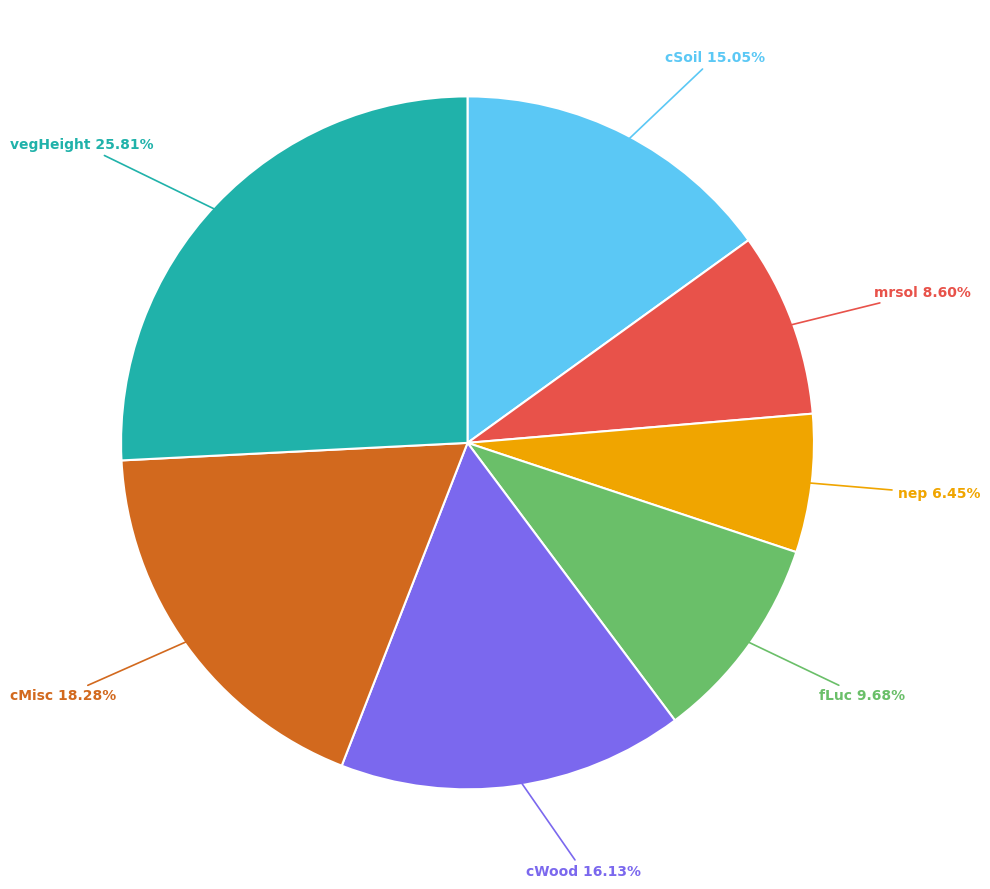

Is there a majority slice in this chart?

No